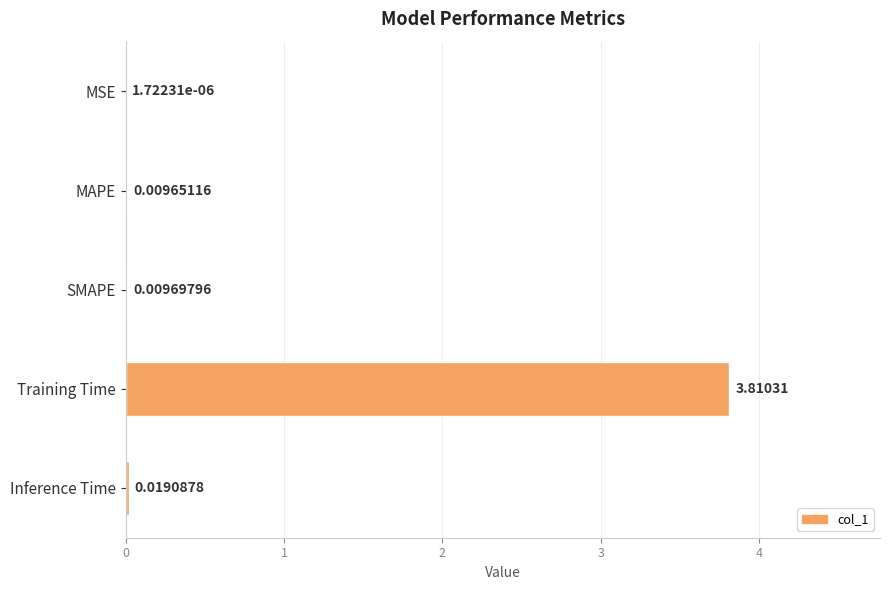

How many series are shown in this chart?

1